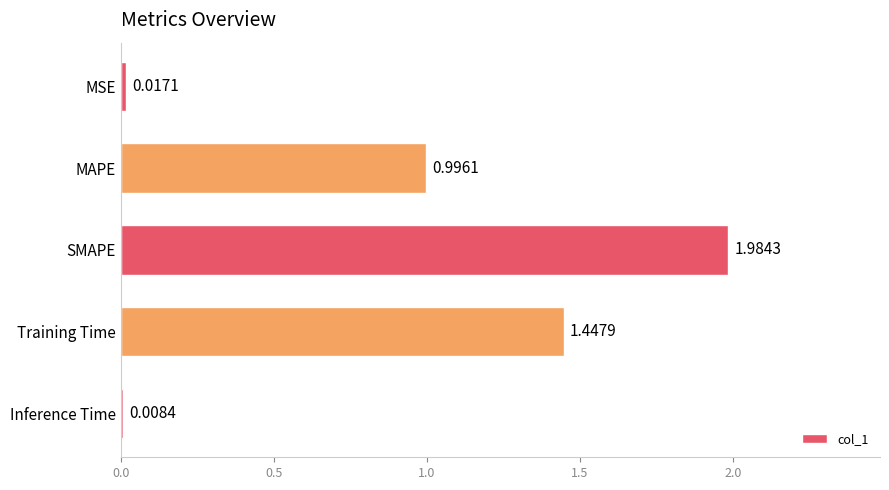

How many categories are shown in the chart?

5